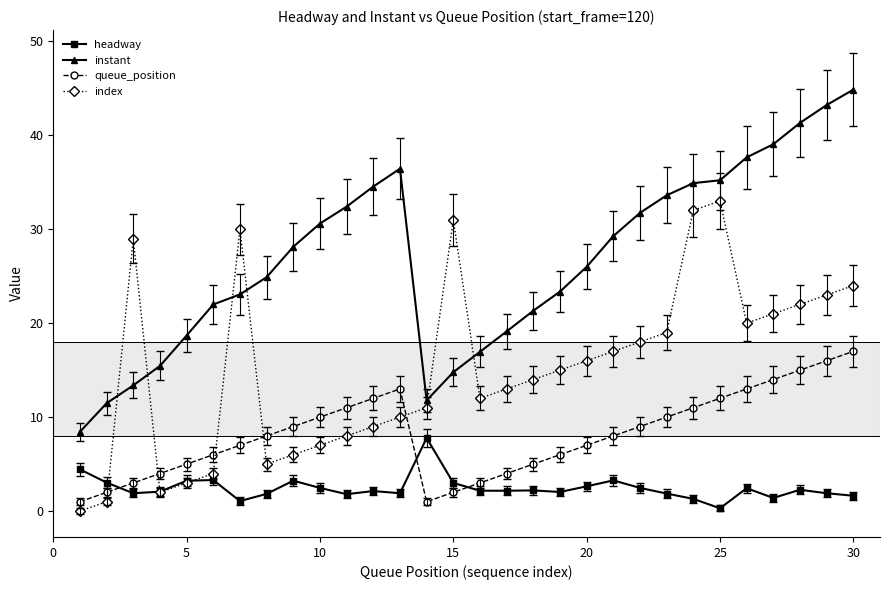

Which series ends up on top after the final intersection of index and headway?

index